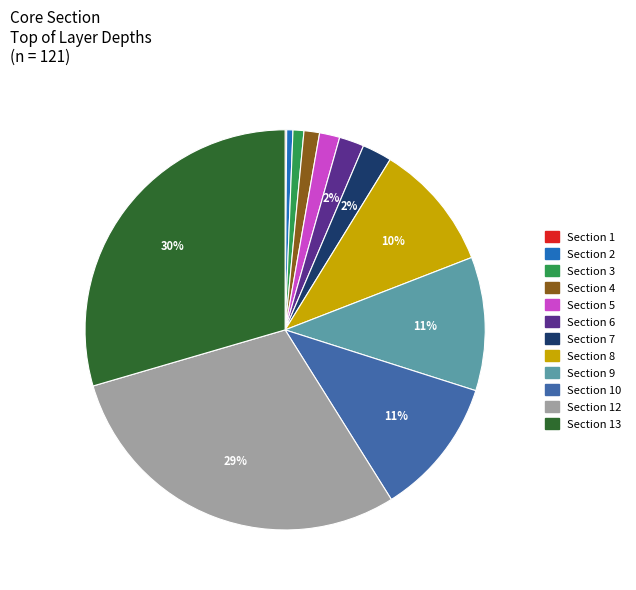

To the nearest percent, what percentage of the pie is Section 6?

2%